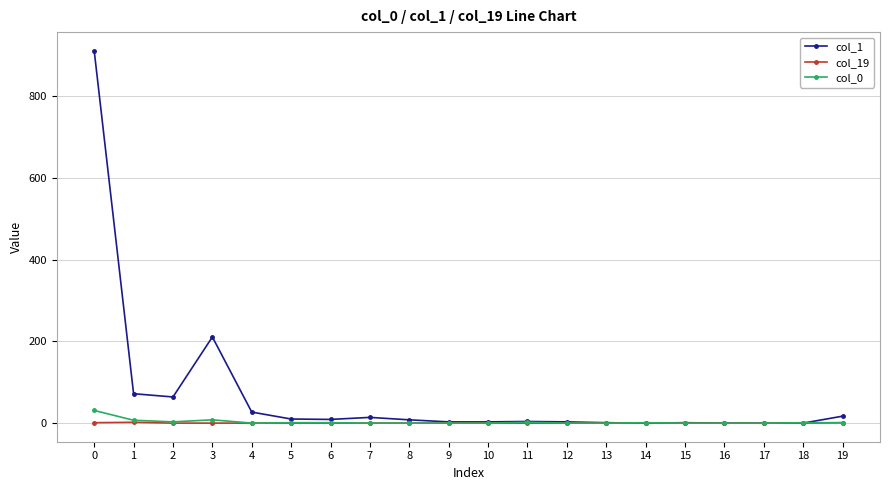

What is the sum of all col_0 values?

56